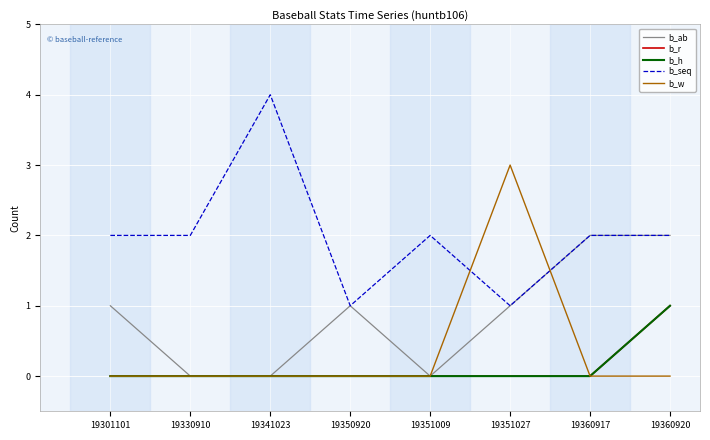

At which category is the sum across all series the highest?

19360920